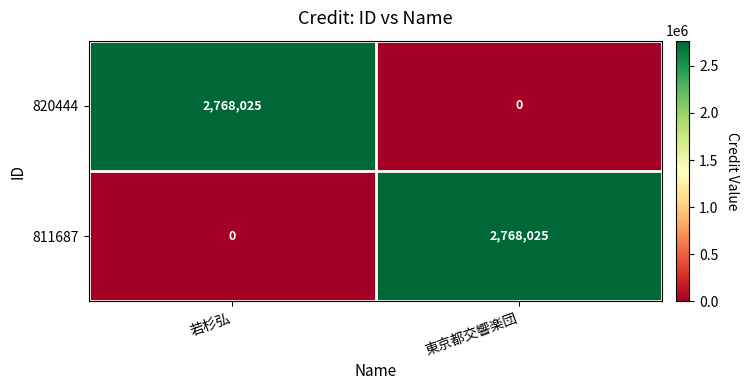

List the labels in order of 811687 value, largest first.

東京都交響楽団, 若杉弘